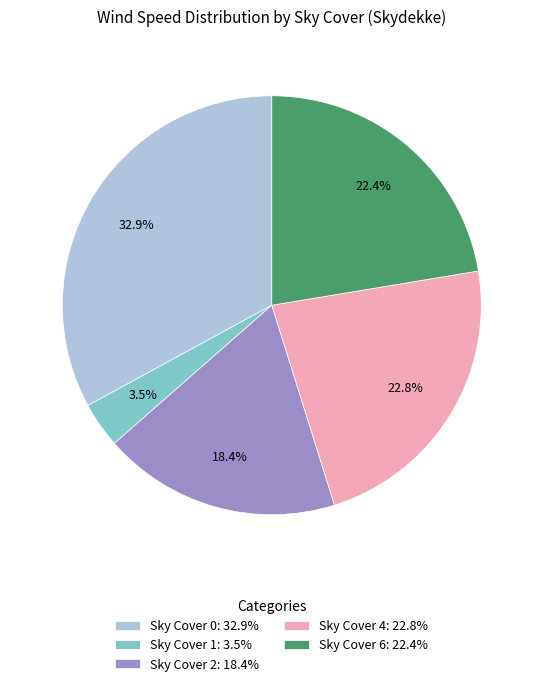

Which category has the biggest portion of the pie?

Sky Cover 0: 32.9%